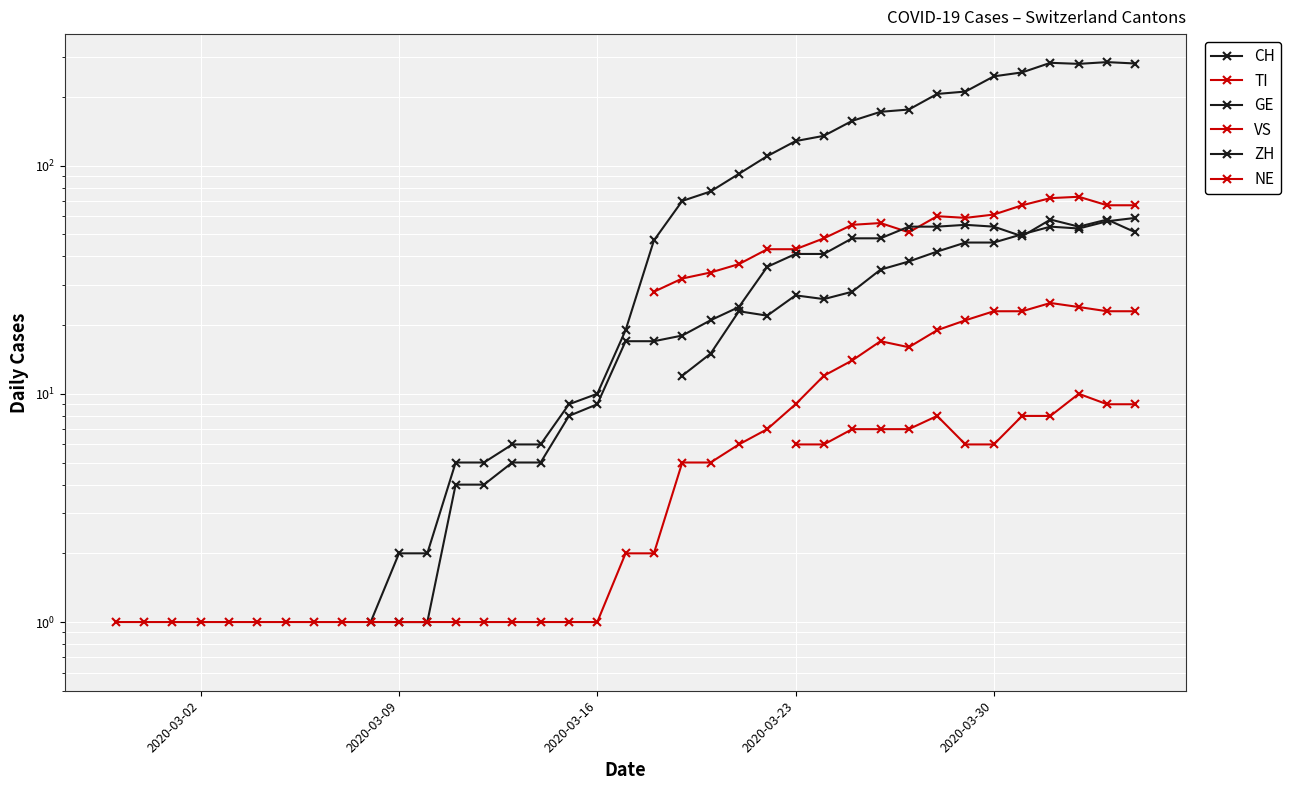

What is the maximum value shown in the chart?

284.0